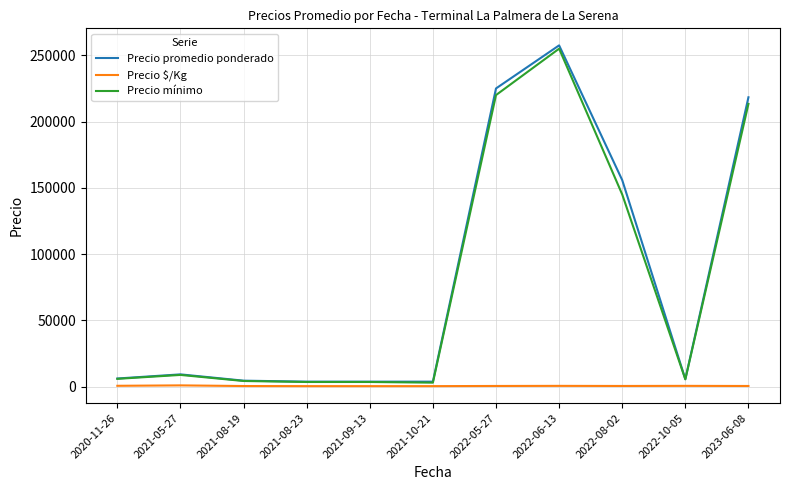

Which series changed the most between 2021-08-23 and 2023-06-08?

Precio promedio ponderado